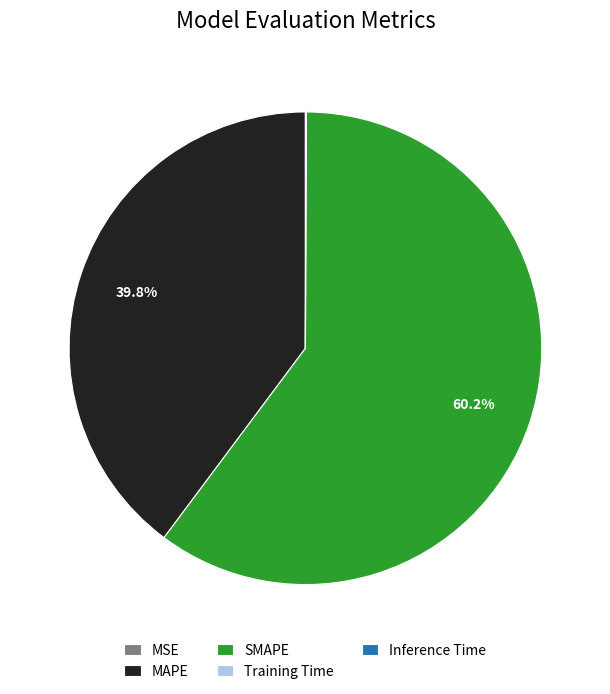

What is the majority slice?

SMAPE